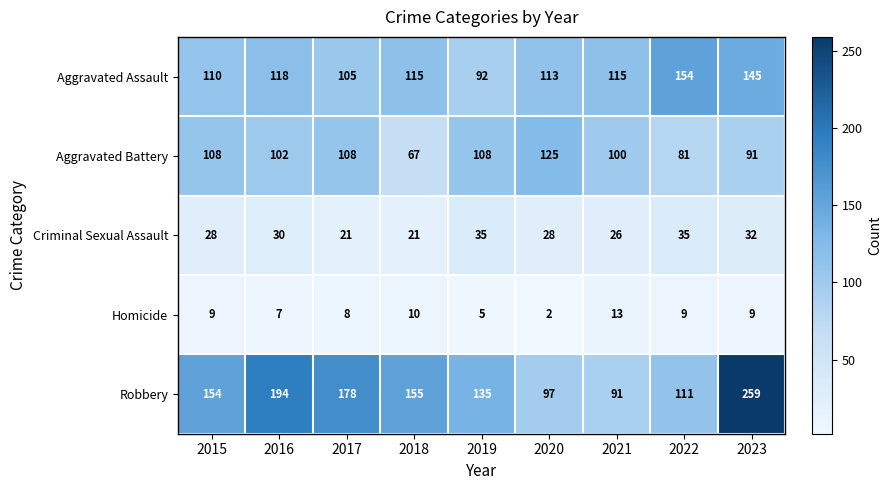

The value of Criminal Sexual Assault at 2015 is 15. True or false?

False